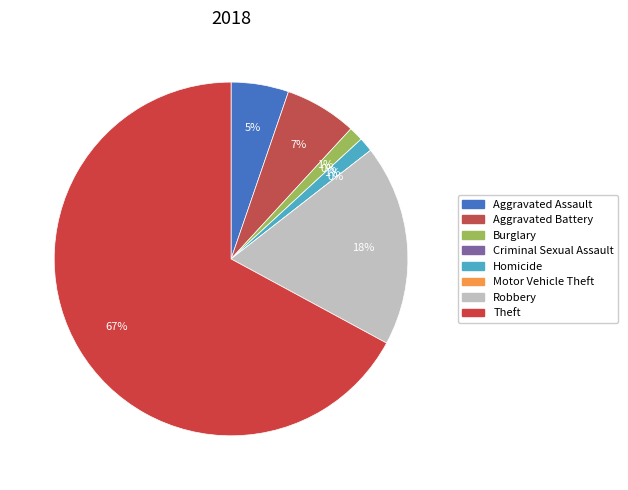

To the nearest percent, what percentage of the pie is Burglary?

1%